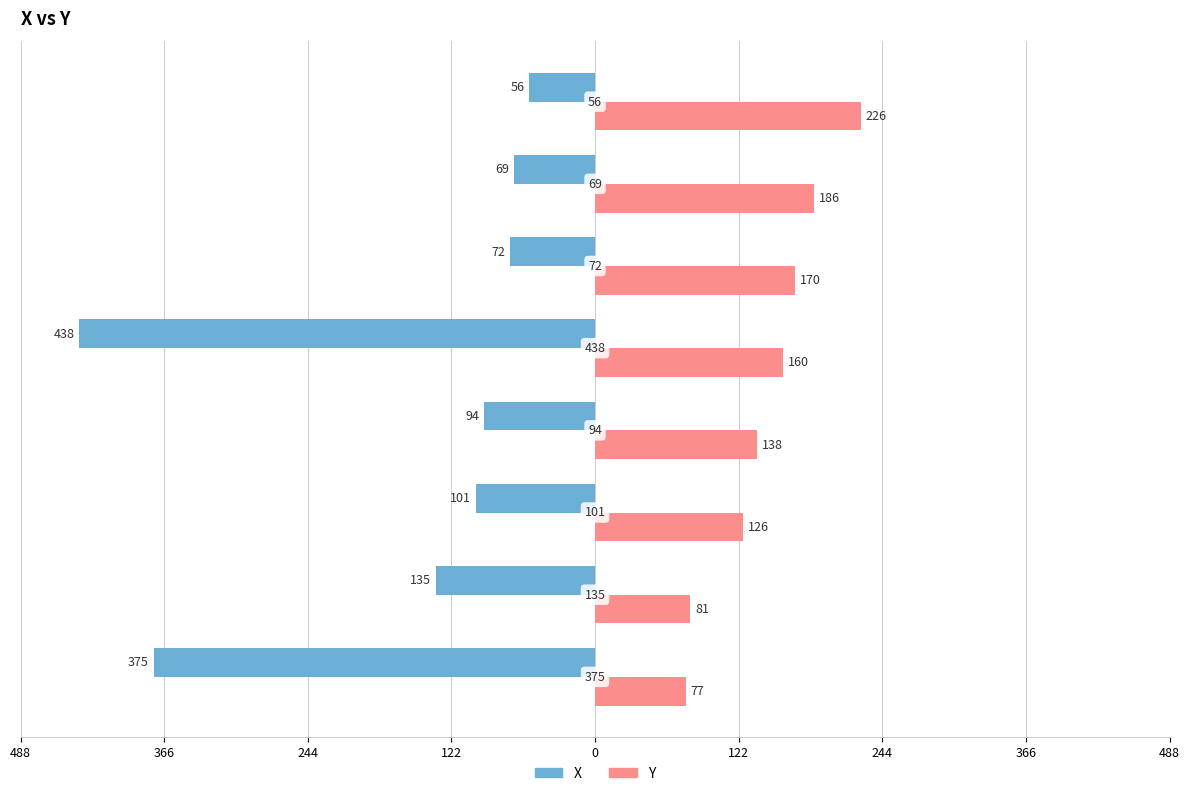

What are all the series names shown in the legend?

X, Y